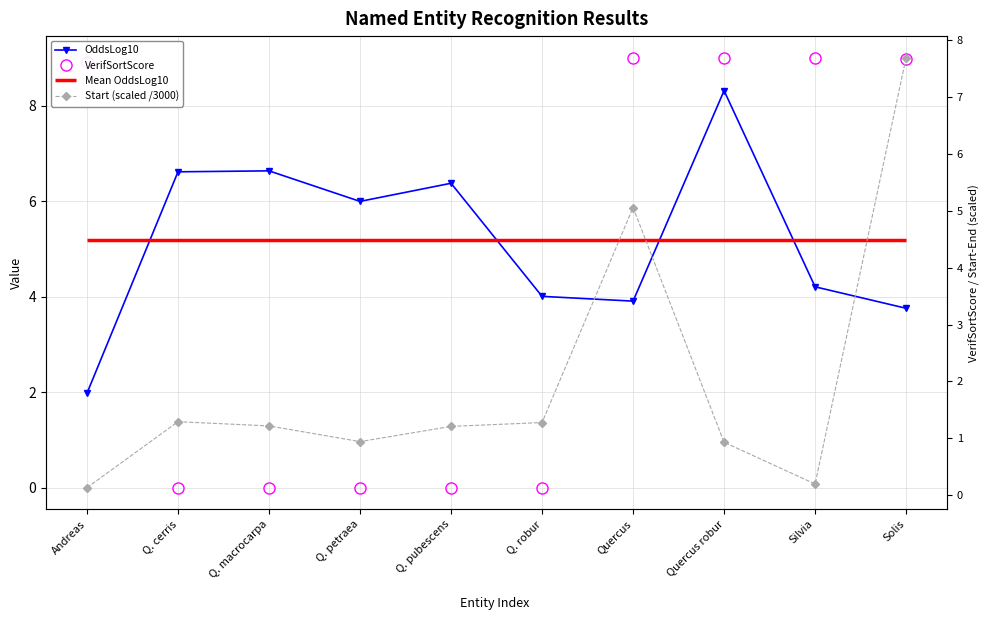

At which label does Start (scaled /3000) reach its minimum?

Andreas